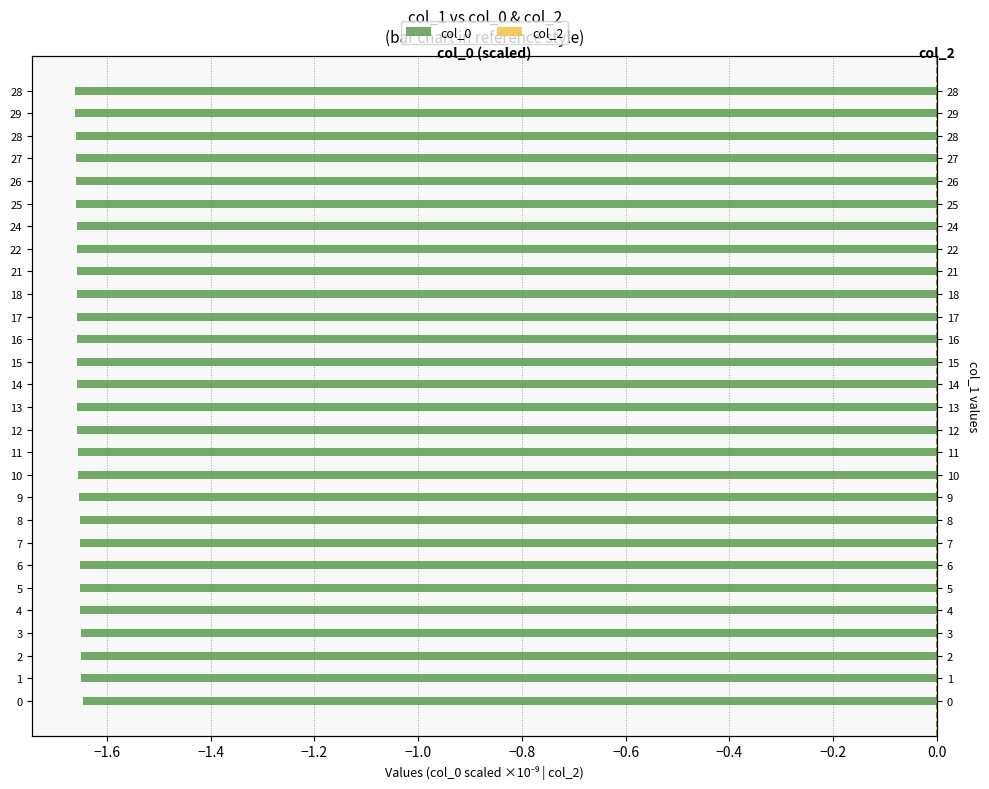

What are all the series names shown in the legend?

col_0, col_2